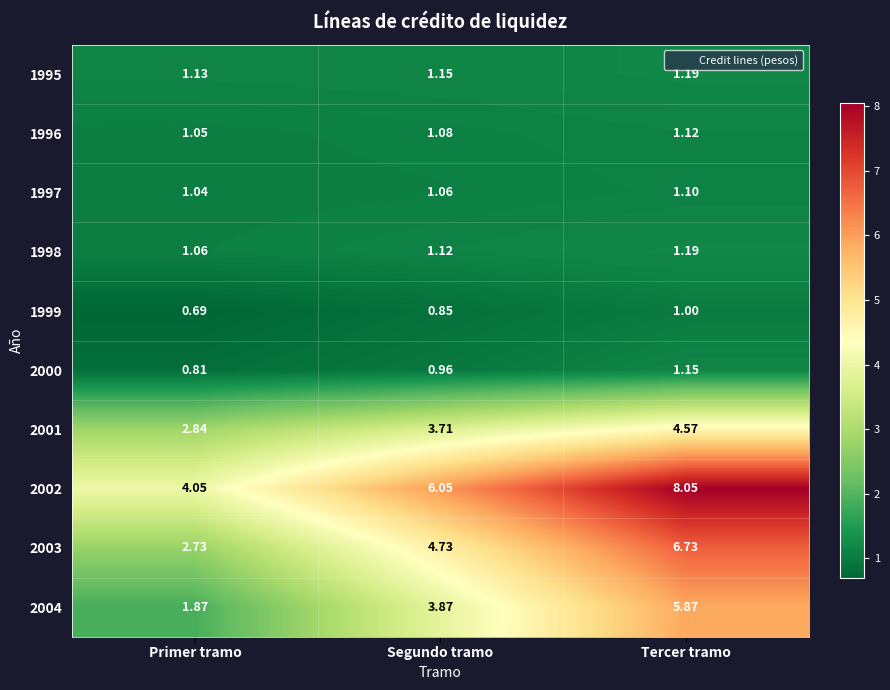

Rank the categories by 1999 value from lowest to highest.

Primer tramo, Segundo tramo, Tercer tramo